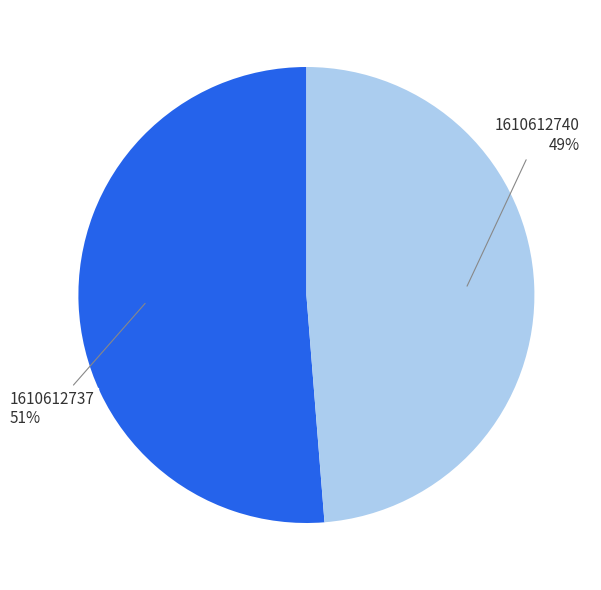

Do 1610612737 and 1610612740 together represent more than half of the pie?

Yes